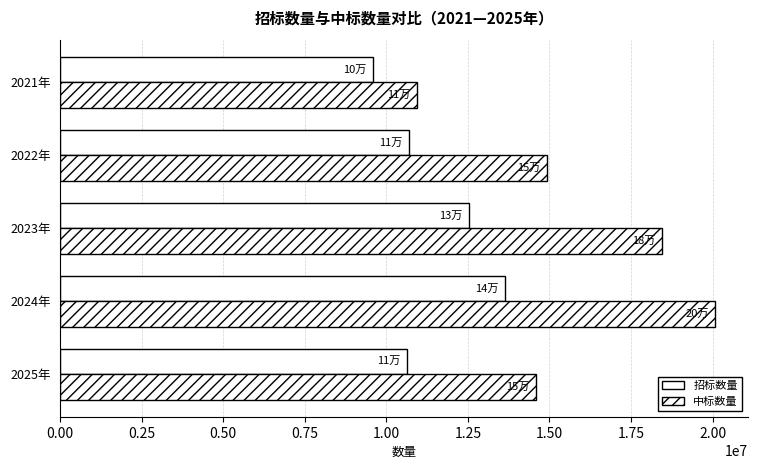

How many values in the 招标数量 series are below 10699564?

2